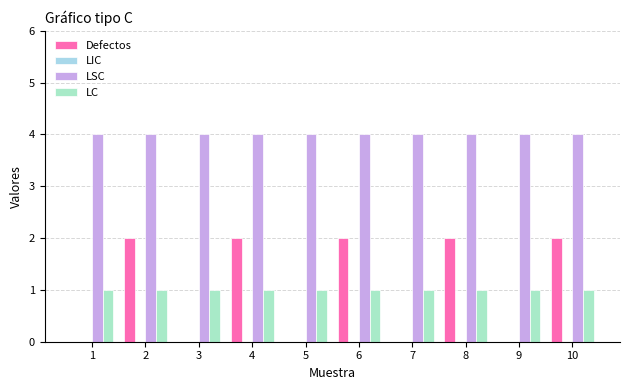

Reading right to left, list all the values displayed in this chart.

Defectos: 2	0	2	0	2	0	2	0	2	0
LIC: 0	0	0	0	0	0	0	0	0	0
LSC: 4	4	4	4	4	4	4	4	4	4
LC: 1	1	1	1	1	1	1	1	1	1